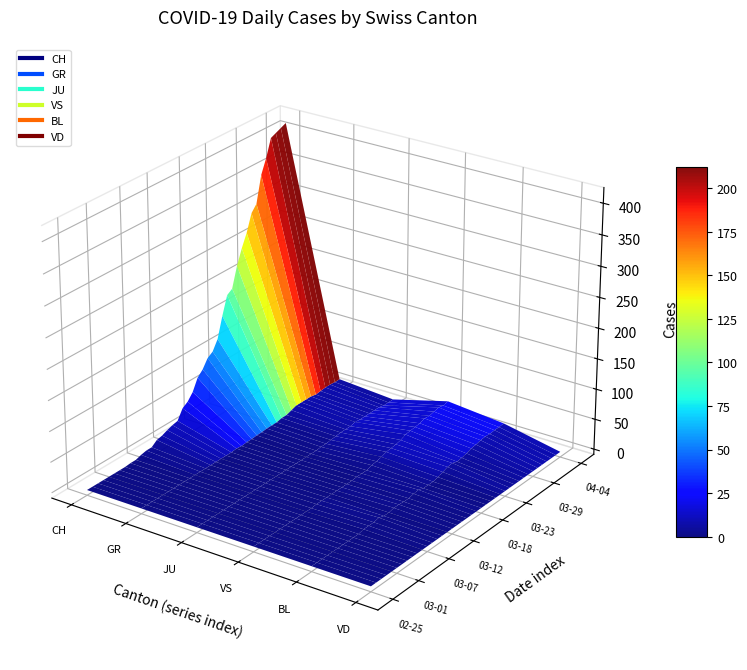

Reading left to right, extract all data points from this chart.

CH: 0	0	0	0	0	0	0	0	1	1	4	6	6	13	15	19	22	24	40	46	57	76	85	99	105	121	155	185	191	224	249	270	298	309	352	375	404	408	412	416
GR: 0	0	0	0	0	0	0	0	0	0	0	0	0	0	0	0	0	0	1	0	1	1	2	2	3	3	3	5	5	8	11	11	11	11	9	10	11	11	10	10
JU: 0	0	0	0	0	0	0	0	0	0	0	0	0	0	0	0	0	0	0	0	0	0	0	0	1	1	2	3	4	4	4	6	5	5	5	5	5	3	3	3
VS: 0	0	0	0	0	0	0	0	0	0	0	0	1	1	1	1	1	1	1	1	2	2	2	5	6	8	11	12	13	15	19	20	21	22	25	24	26	28	26	28
BL: 0	0	0	0	0	0	0	0	0	0	2	2	2	4	1	1	3	3	2	2	4	5	2	2	2	4	7	10	11	8	9	11	14	15	17	18	17	18	18	19
VD: 0	0	0	0	0	0	0	0	0	0	0	0	0	0	0	0	0	0	0	0	0	0	0	0	0	0	0	0	0	0	0	0	0	0	0	0	0	0	0	0